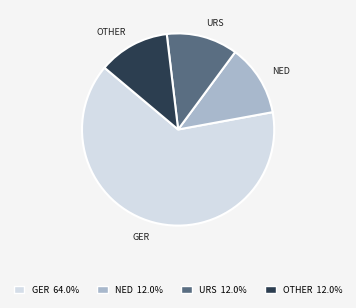

How many slices are in this pie chart?

4